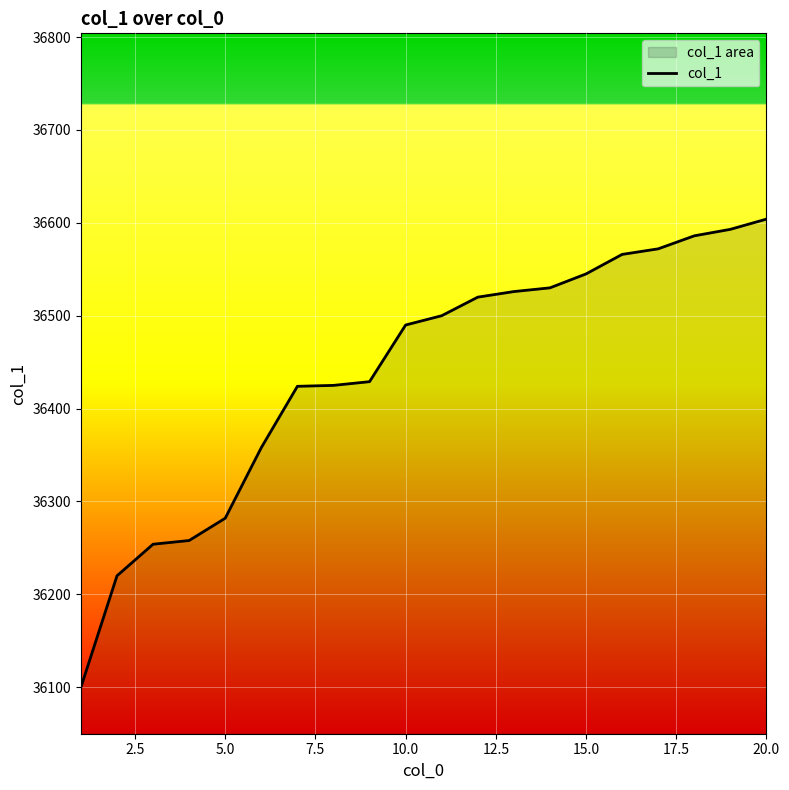

The chart shows a value of 36604 at 20.0. True or false?

True